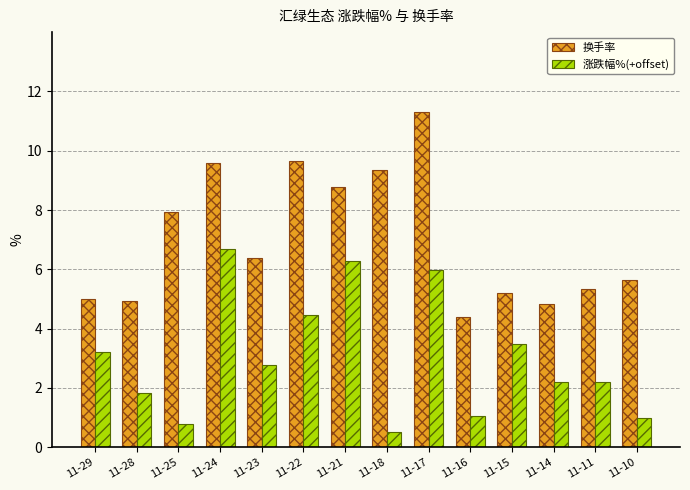

At how many categories does at least one series exceed 9?

4